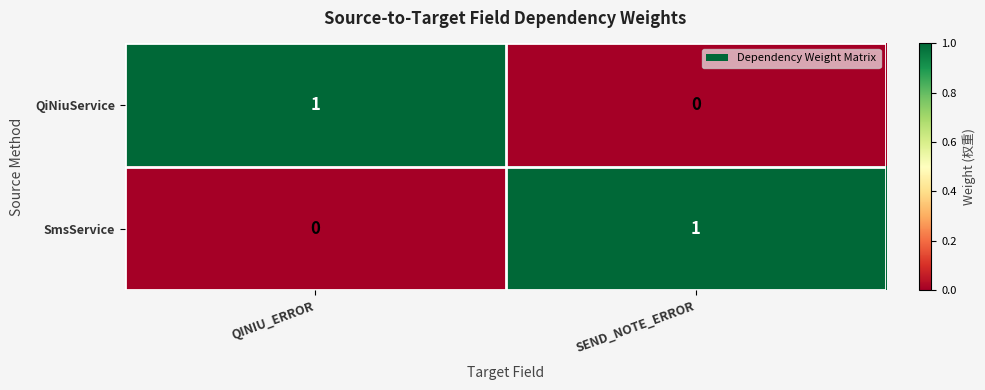

At which label does SmsService reach its peak?

SEND_NOTE_ERROR